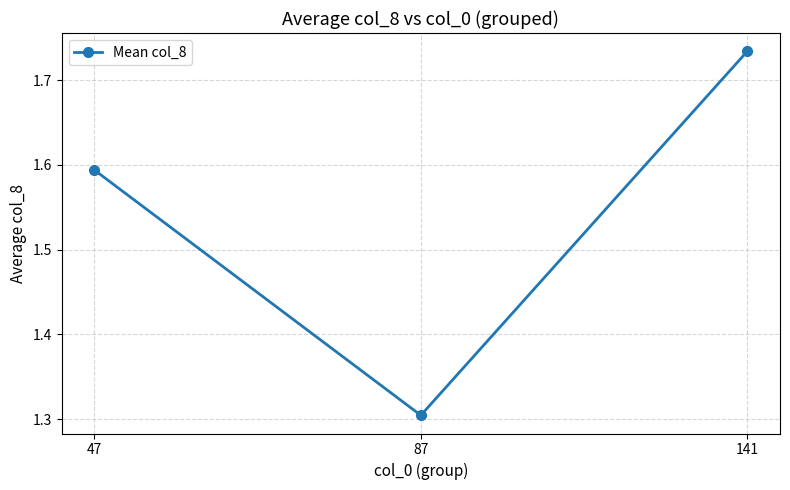

The chart shows a value of 1.3 at 87. True or false?

True